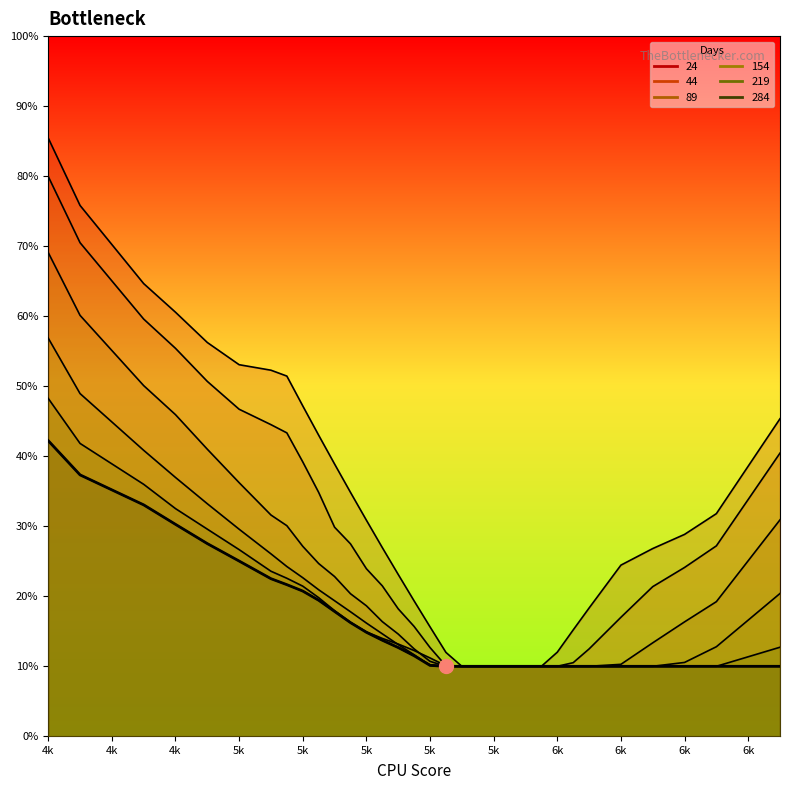

True or false: 89 has more than 2 interior local peaks.

False